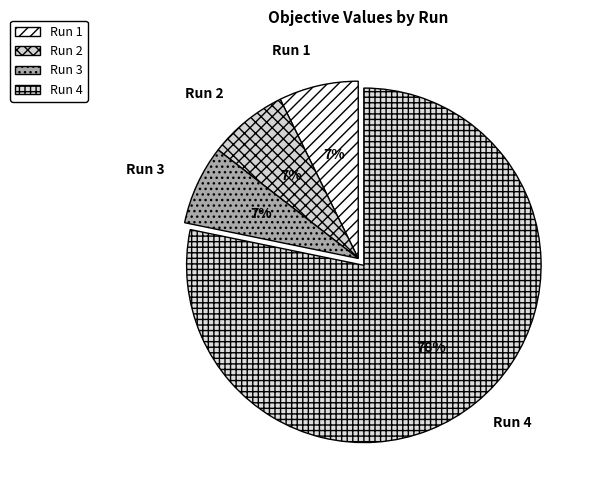

Count the number of slices in the pie.

4